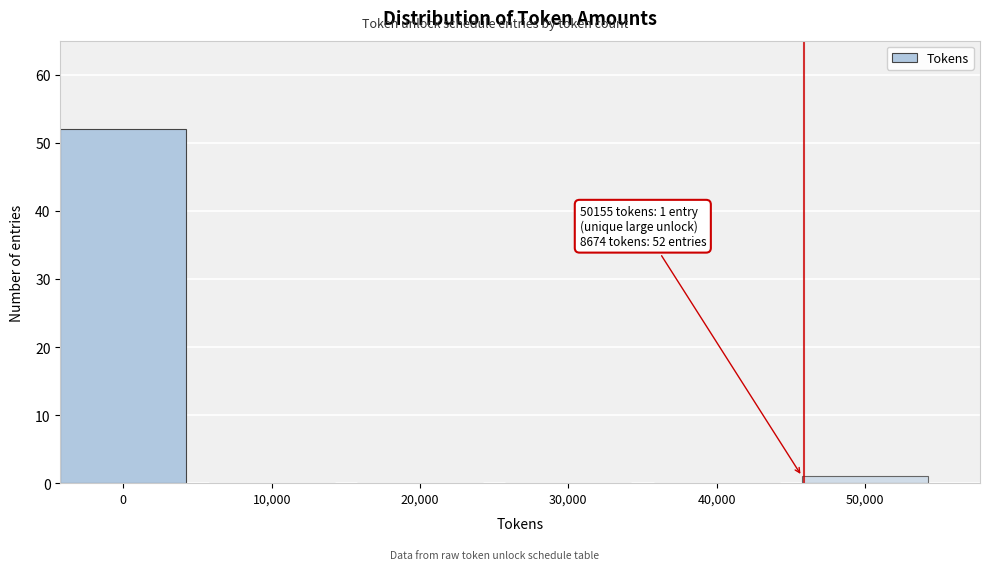

Reading left to right, extract all data points from this chart.

0=52	10,000=0	20,000=0	30,000=0	40,000=0	50,000=1